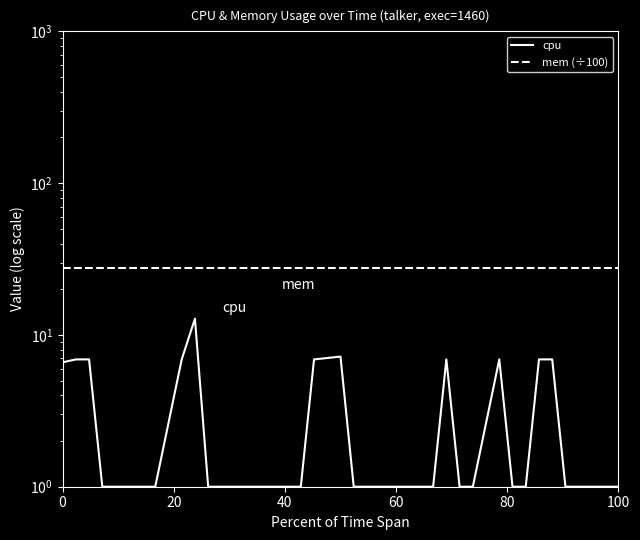

What is the difference between the second highest and second lowest values in the cpu series?

6.2